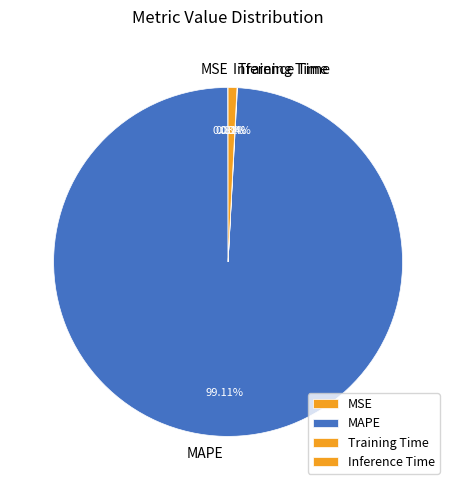

What is the majority slice?

MAPE